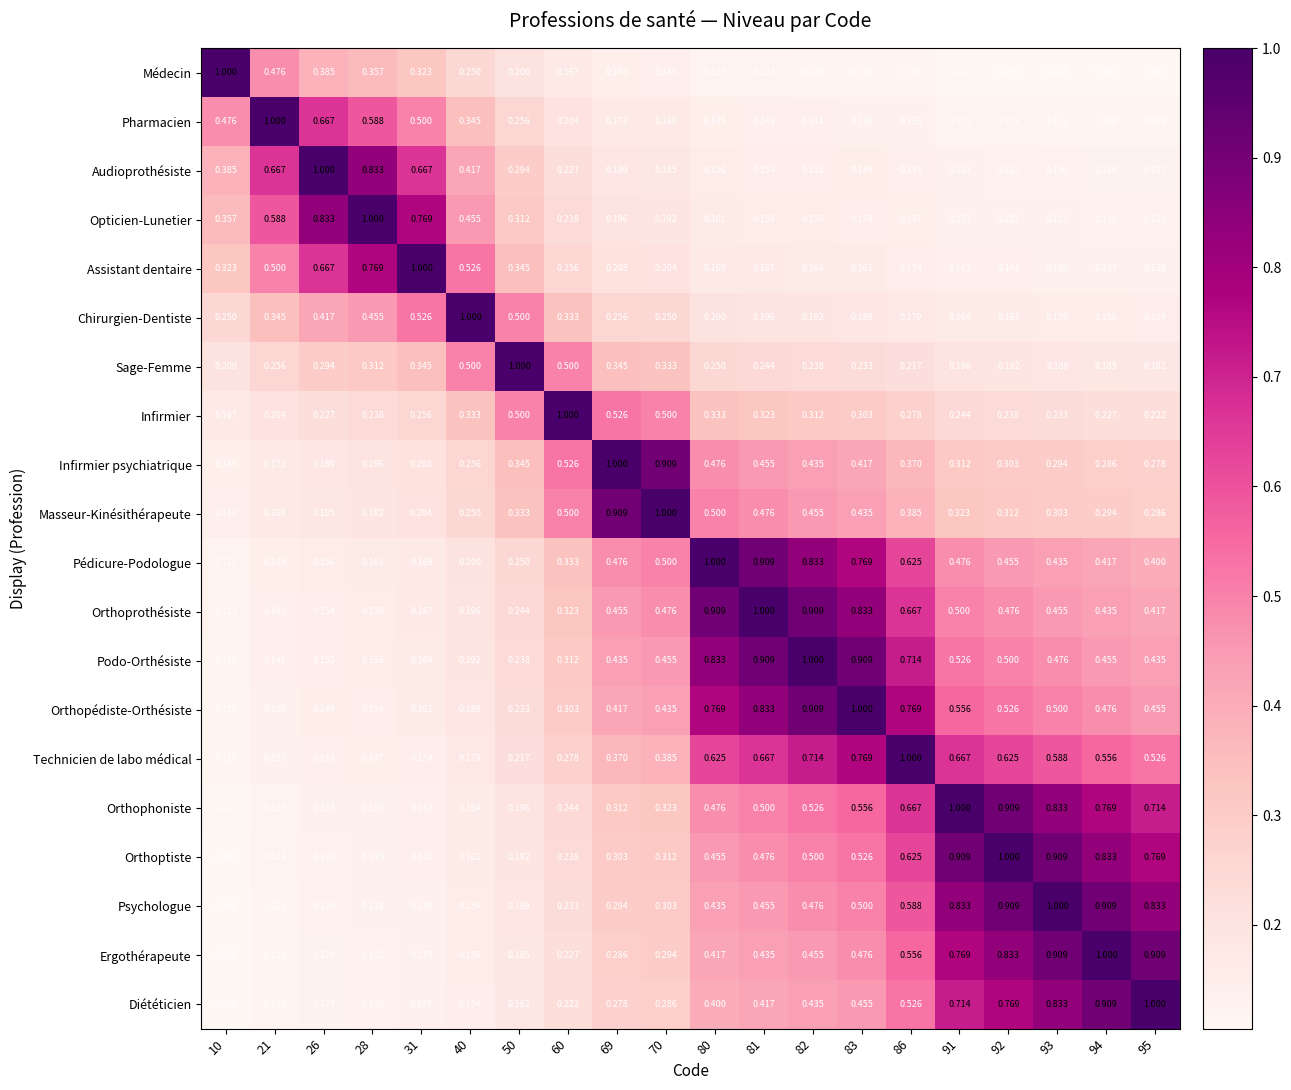

At how many categories does at least one series exceed 0?

20